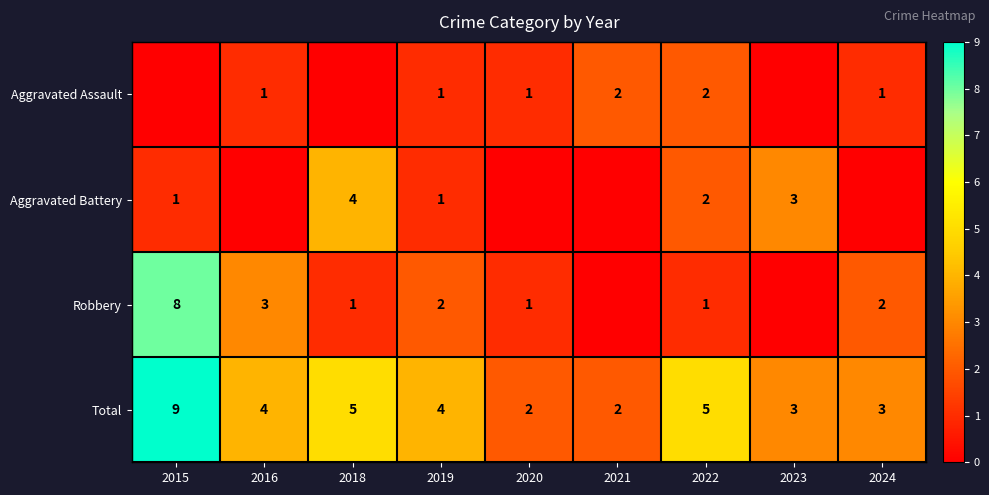

Which has a higher value, 2021 or 2024?

2021